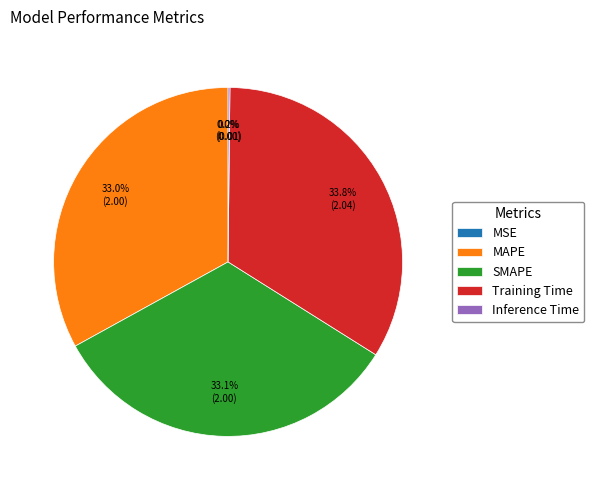

Does any single category account for the majority?

No